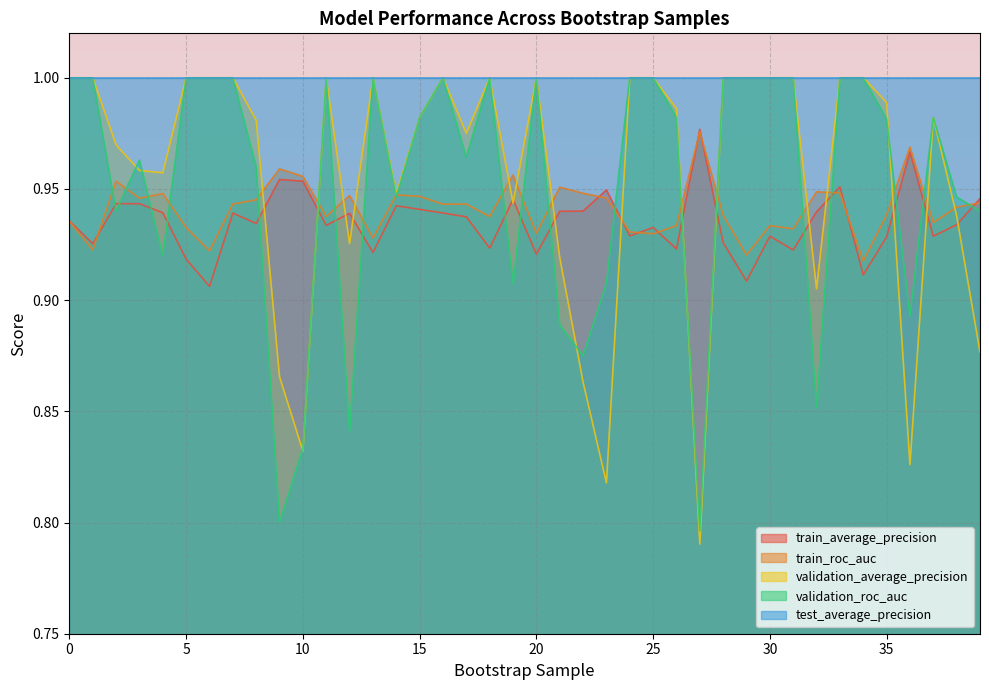

Is the value of validation_roc_auc at 6 greater than the value of validation_average_precision at 23?

Yes